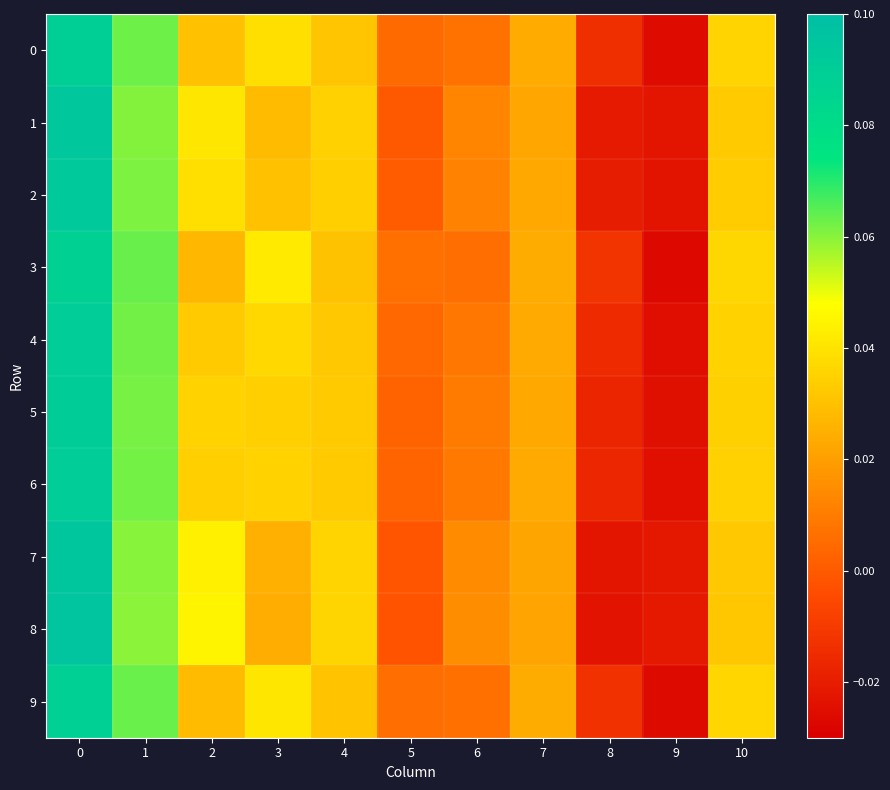

Reading left to right, what are all the values shown in this chart?

0: 0=0.1	1=0.1	2=0.0	3=0.0	4=0.0	5=0.0	6=0.0	7=0.0	8=-0.0	9=-0.0	10=0.0
1: 0=0.1	1=0.1	2=0.0	3=0.0	4=0.0	5=-0.0	6=0.0	7=0.0	8=-0.0	9=-0.0	10=0.0
2: 0=0.1	1=0.1	2=0.0	3=0.0	4=0.0	5=0.0	6=0.0	7=0.0	8=-0.0	9=-0.0	10=0.0
3: 0=0.1	1=0.1	2=0.0	3=0.0	4=0.0	5=0.0	6=0.0	7=0.0	8=-0.0	9=-0.0	10=0.0
4: 0=0.1	1=0.1	2=0.0	3=0.0	4=0.0	5=0.0	6=0.0	7=0.0	8=-0.0	9=-0.0	10=0.0
5: 0=0.1	1=0.1	2=0.0	3=0.0	4=0.0	5=0.0	6=0.0	7=0.0	8=-0.0	9=-0.0	10=0.0
6: 0=0.1	1=0.1	2=0.0	3=0.0	4=0.0	5=0.0	6=0.0	7=0.0	8=-0.0	9=-0.0	10=0.0
7: 0=0.1	1=0.1	2=0.0	3=0.0	4=0.0	5=-0.0	6=0.0	7=0.0	8=-0.0	9=-0.0	10=0.0
8: 0=0.1	1=0.1	2=0.0	3=0.0	4=0.0	5=-0.0	6=0.0	7=0.0	8=-0.0	9=-0.0	10=0.0
9: 0=0.1	1=0.1	2=0.0	3=0.0	4=0.0	5=0.0	6=0.0	7=0.0	8=-0.0	9=-0.0	10=0.0